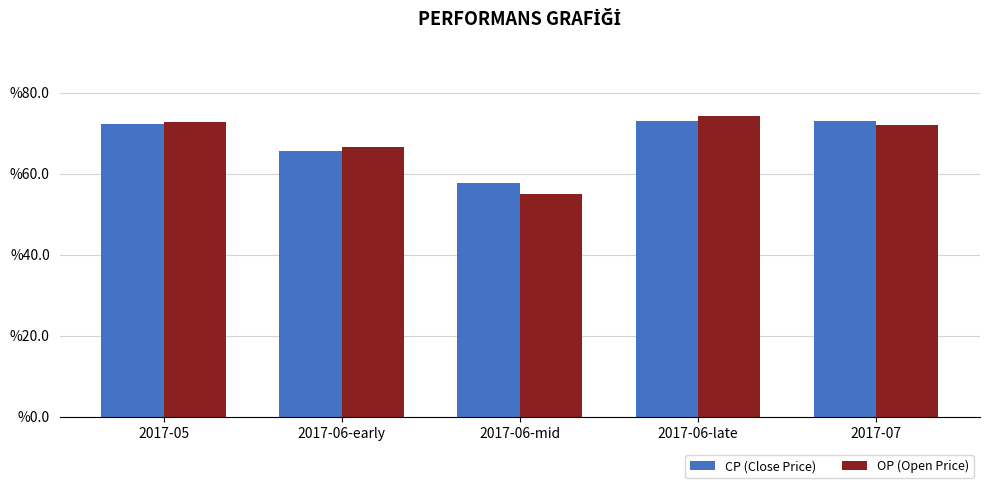

What is the label of the 3rd bar from the right?

2017-06-mid